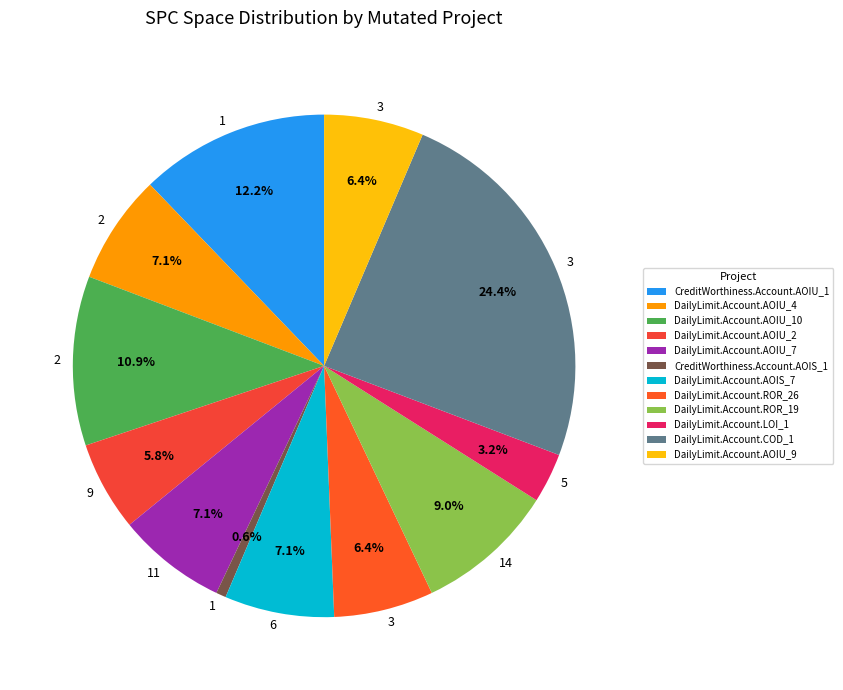

Which category has the biggest portion of the pie?

DailyLimit.Account.COD_1